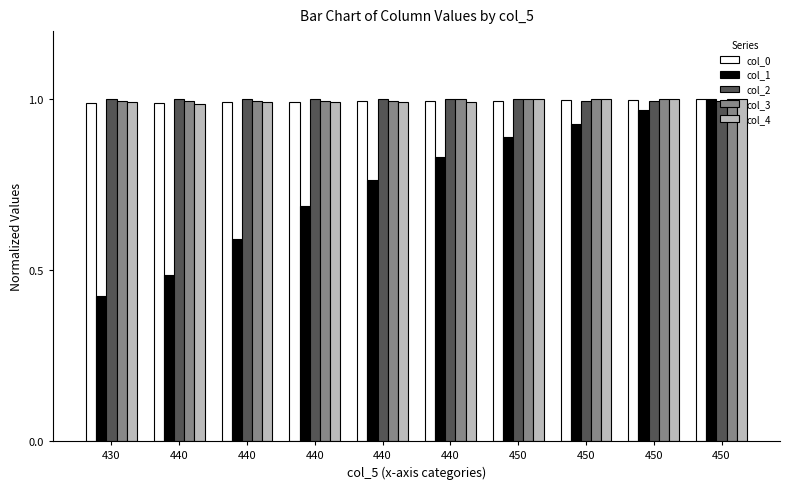

How many bars are there in total?

50